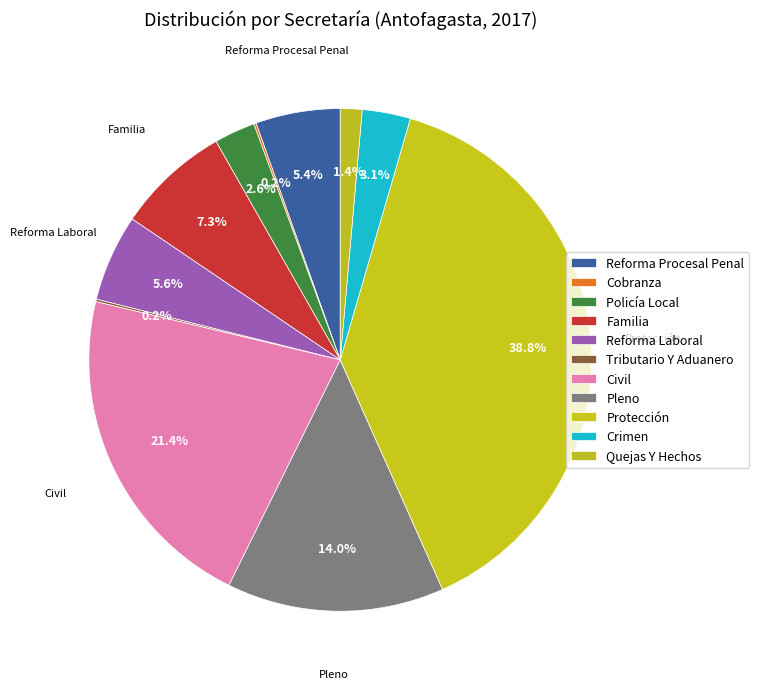

What is the smallest slice in the pie chart?

Cobranza